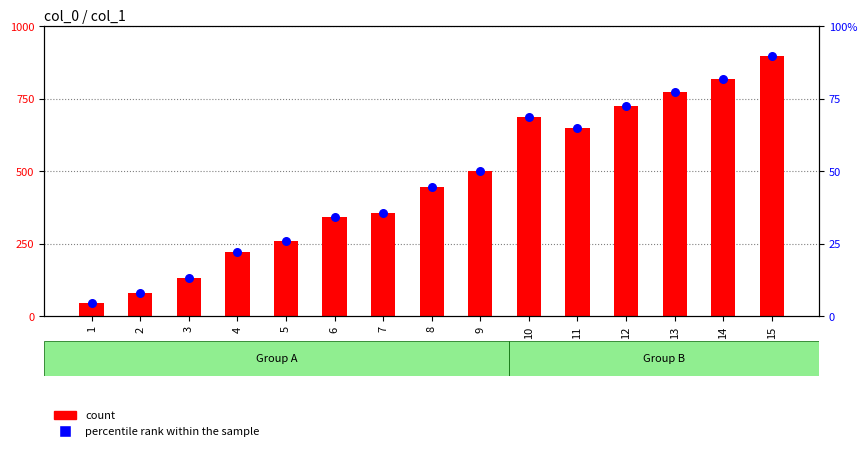

Which series contains the highest Y value?

count